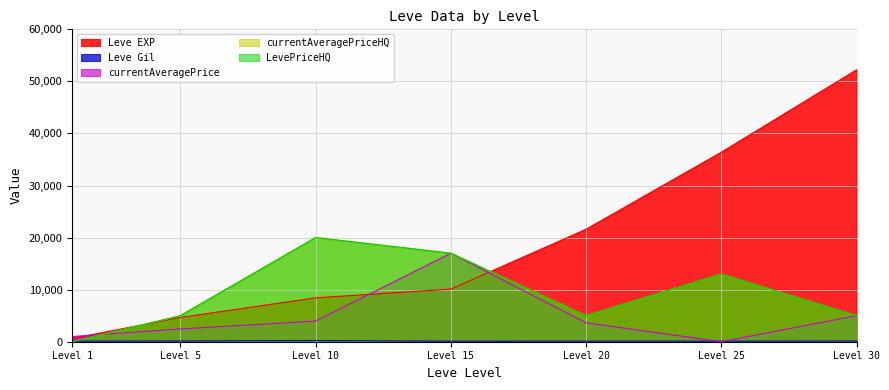

How many positive values does the LevePriceHQ series have?

6